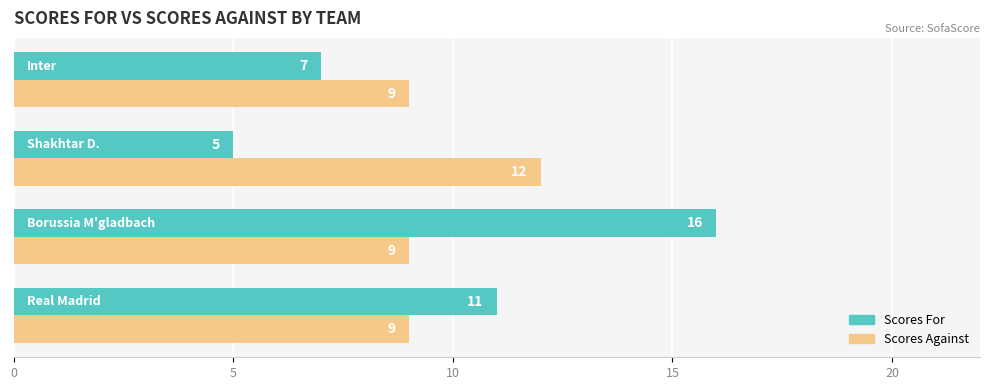

What is the greatest value displayed?

16